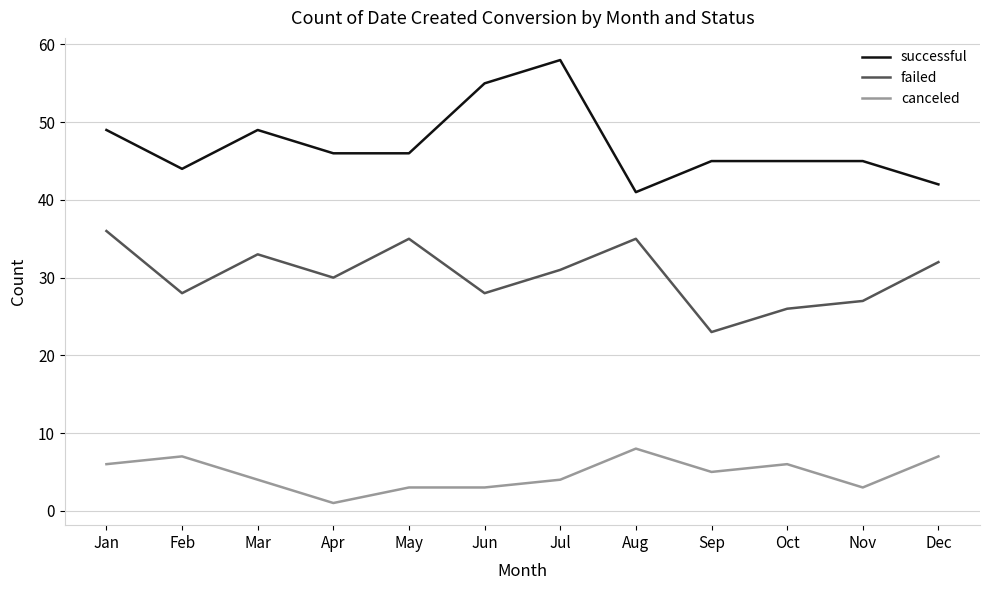

Reading left to right, transcribe all the data shown in this chart.

successful: Jan=49	Feb=44	Mar=49	Apr=46	May=46	Jun=55	Jul=58	Aug=41	Sep=45	Oct=45	Nov=45	Dec=42
failed: Jan=36	Feb=28	Mar=33	Apr=30	May=35	Jun=28	Jul=31	Aug=35	Sep=23	Oct=26	Nov=27	Dec=32
canceled: Jan=6	Feb=7	Mar=4	Apr=1	May=3	Jun=3	Jul=4	Aug=8	Sep=5	Oct=6	Nov=3	Dec=7